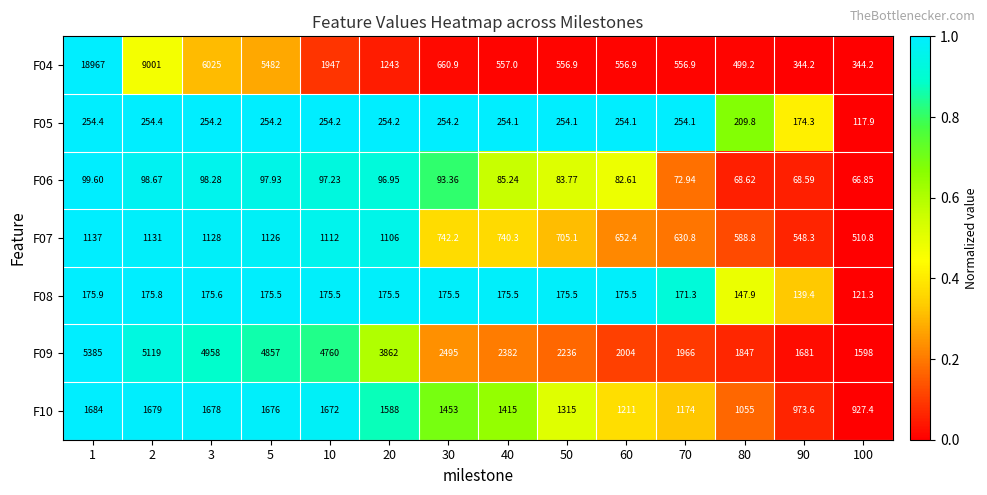

How many categories are shown in the chart?

14